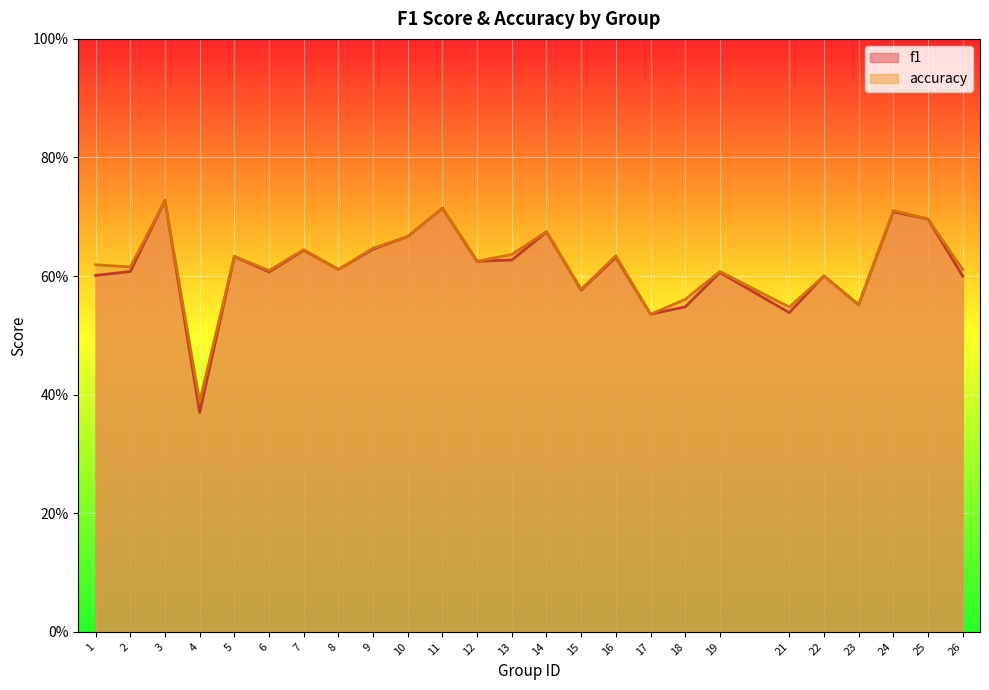

The value of accuracy at 6 is 0.6. True or false?

True